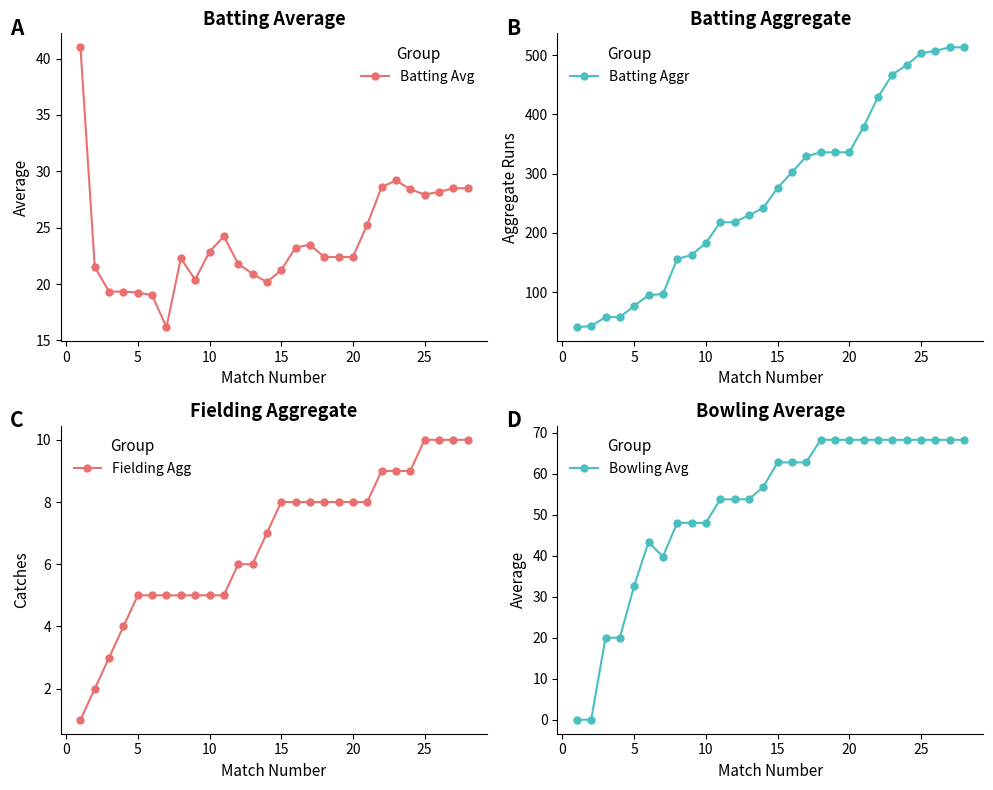

Is this an area chart (filled region under the line)?

No